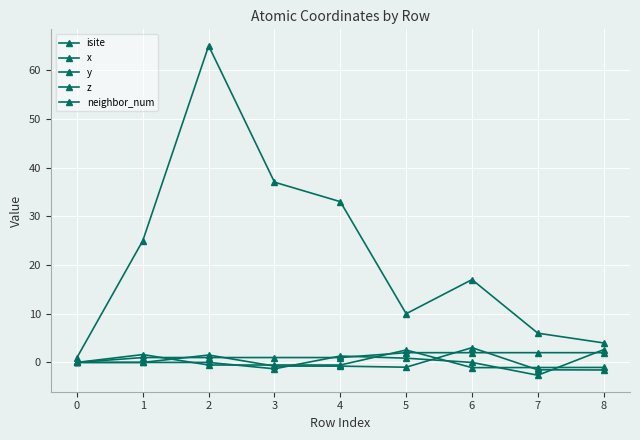

At which category does the chart reach its peak across all series?

2